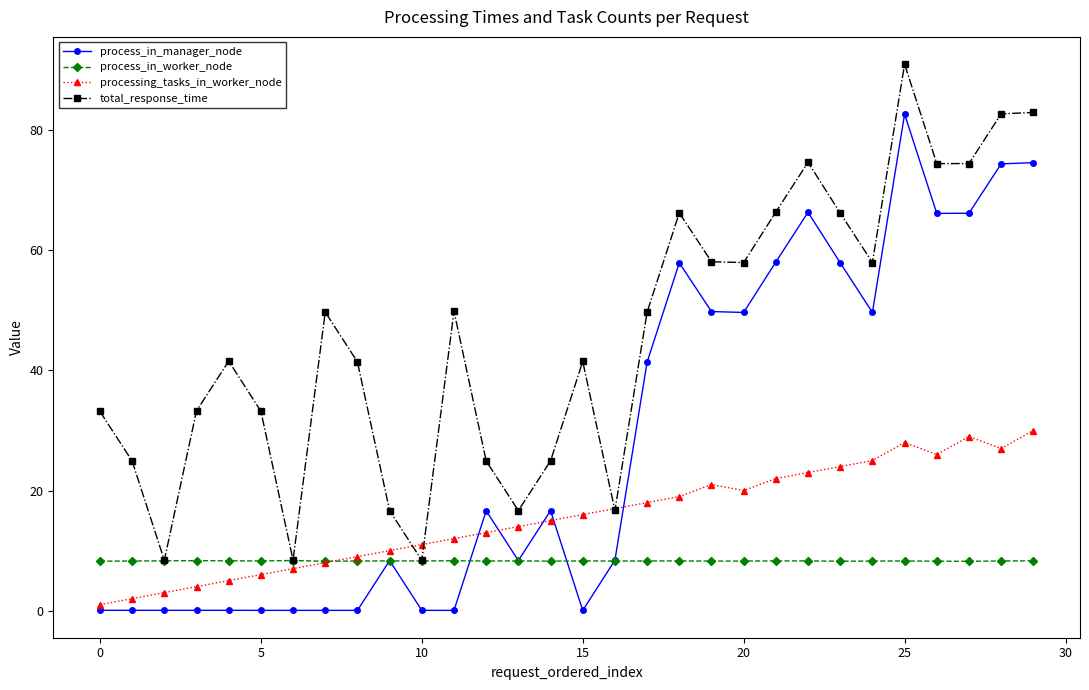

What is the sum of all process_in_manager_node values?

853.9